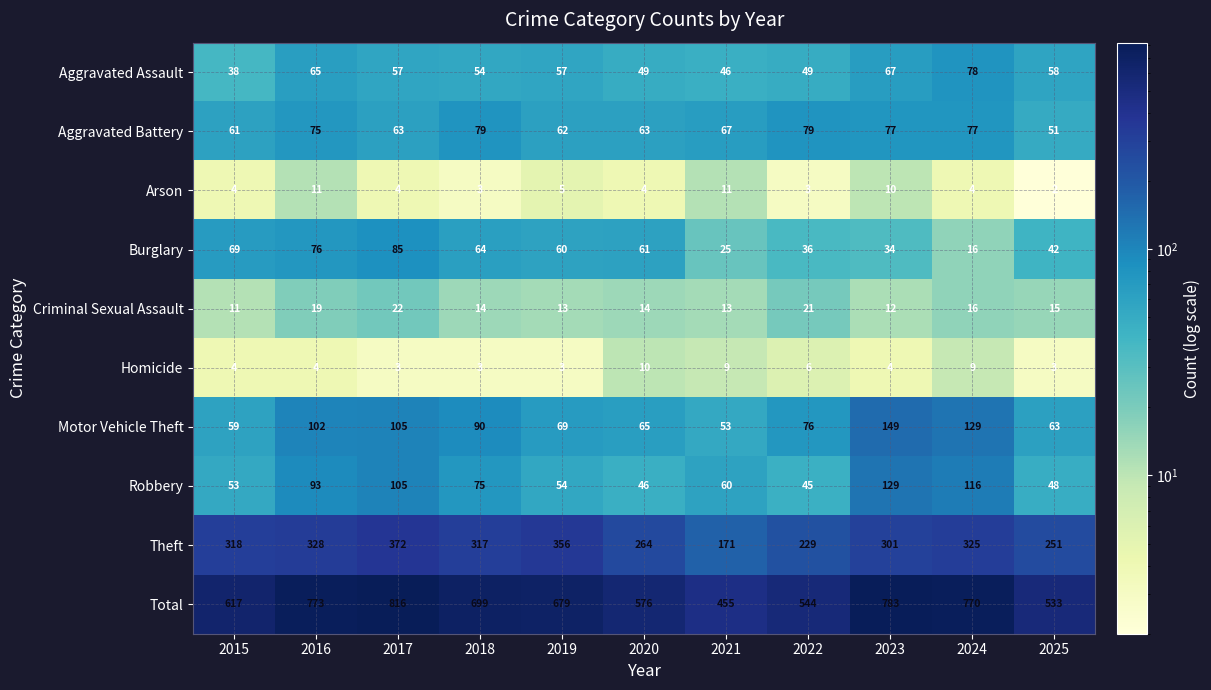

At which category does the chart reach its minimum across all series?

2025